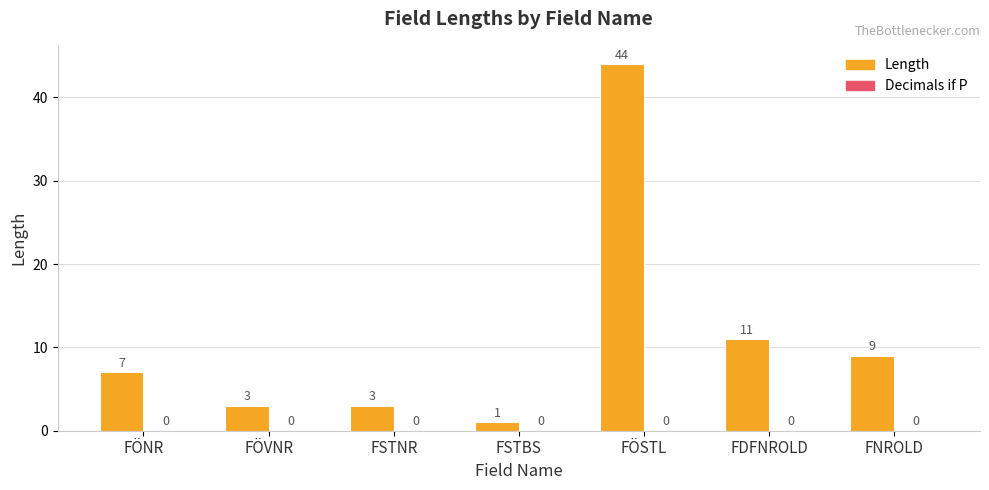

At which category does the chart reach its peak across all series?

FÖSTL